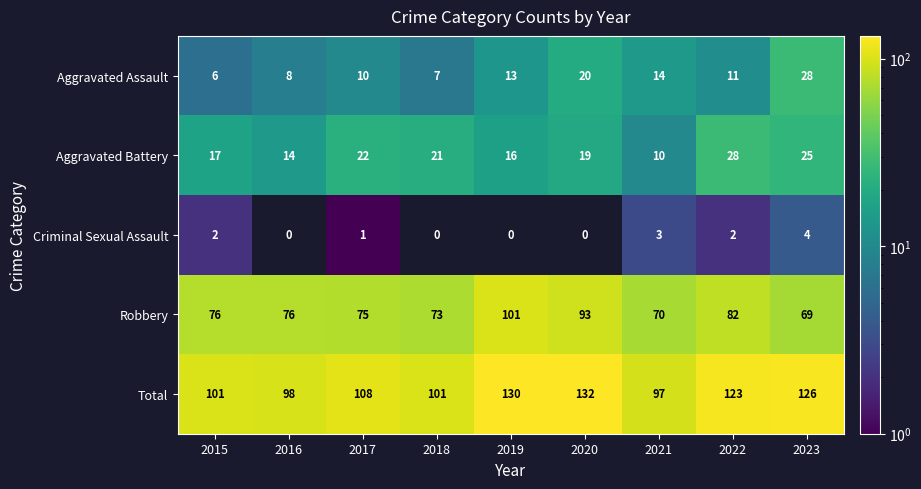

The Aggravated Assault series shows 29 at 2020. True or false?

False